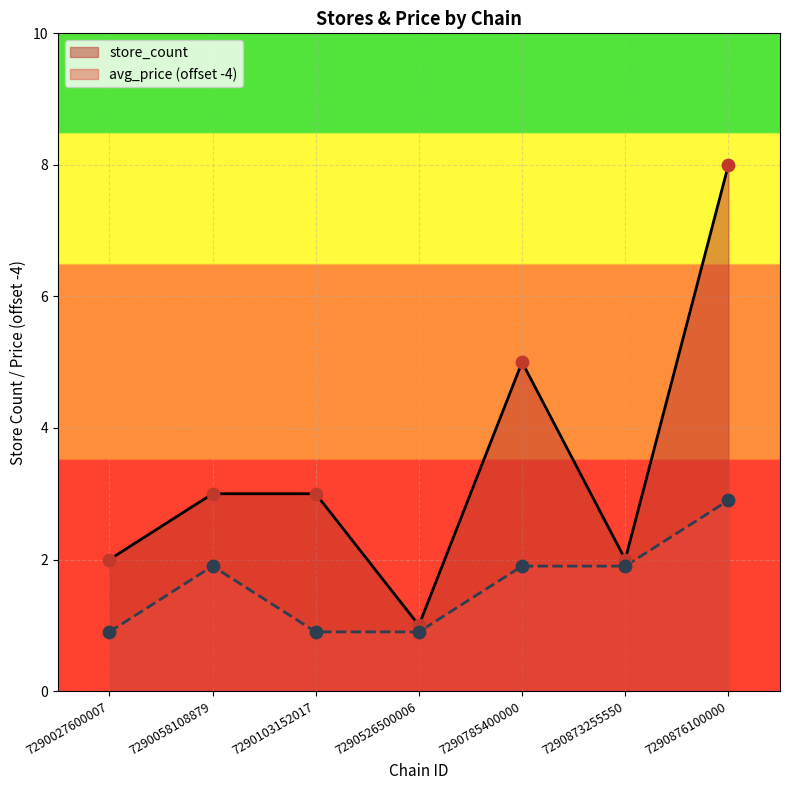

Which series has the largest Y range (max minus min)?

store_count